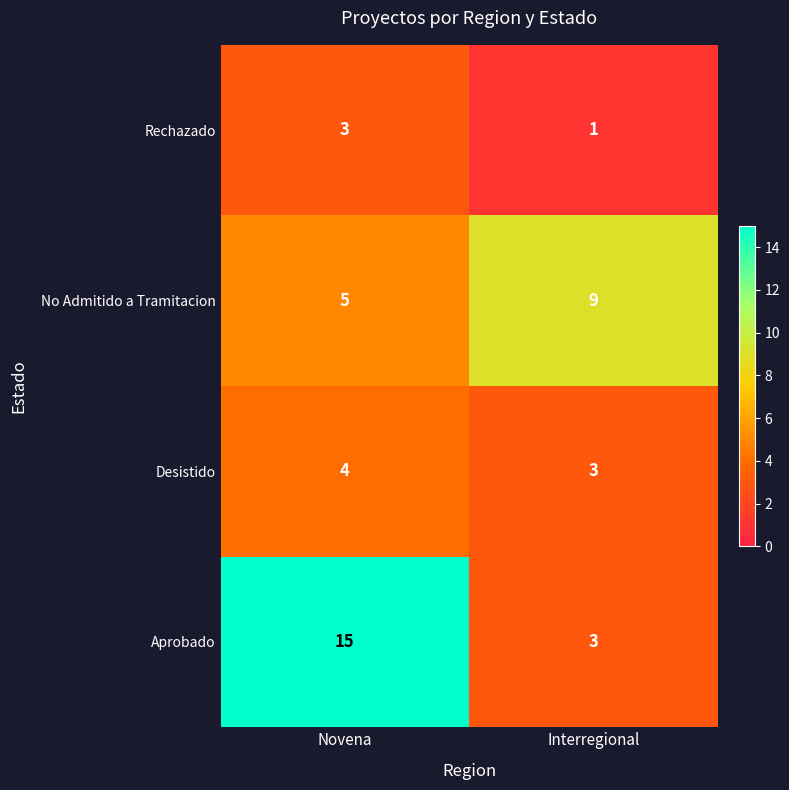

What is the difference between the Aprobado values at Novena and Interregional?

12